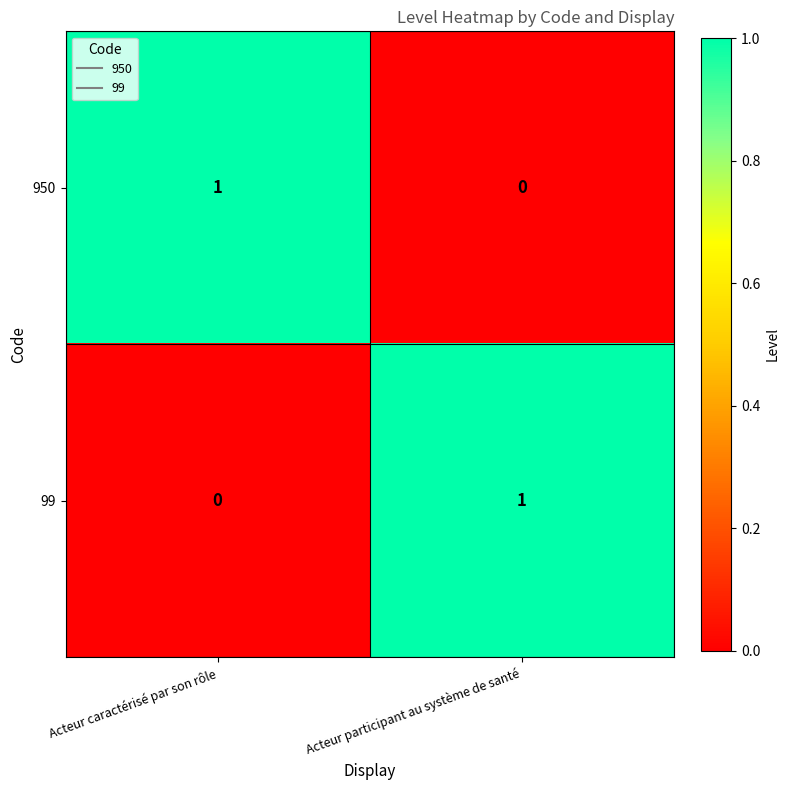

Count the number of data series in this chart.

2